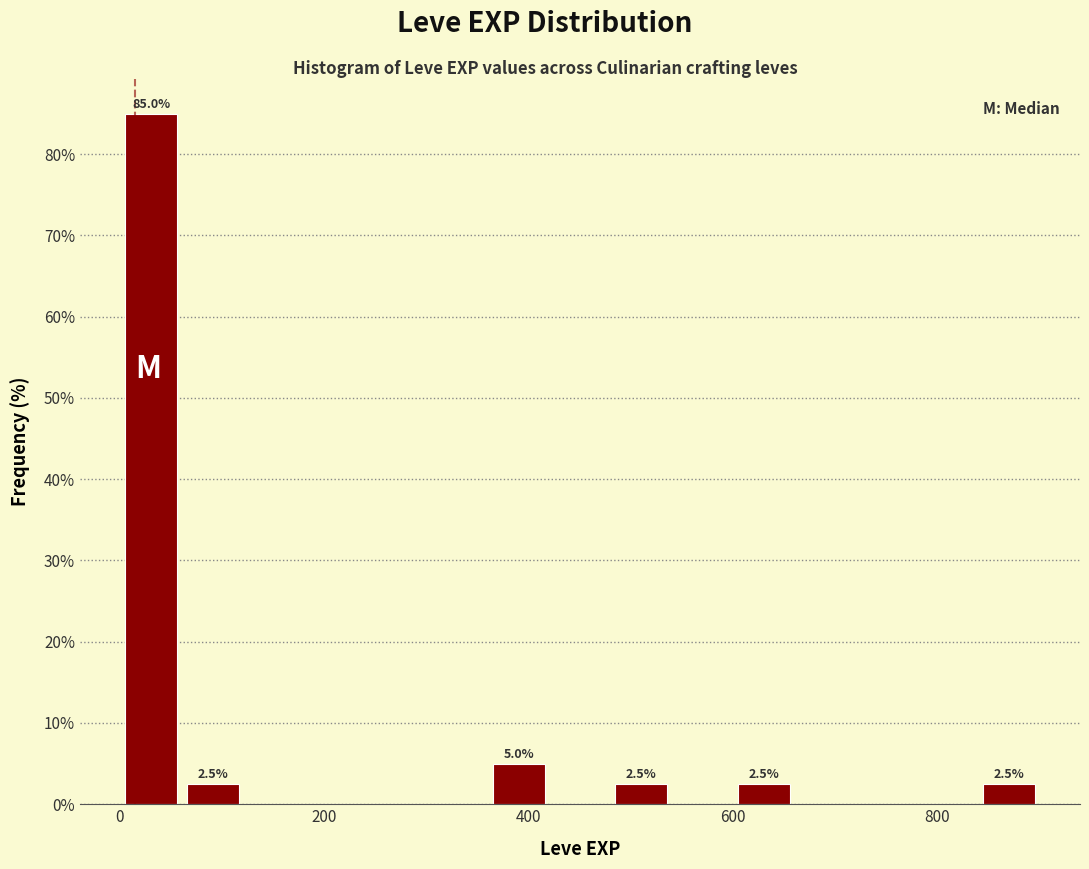

Around what value on the x-axis is the tallest bar? Give the approximate position of its centre, as read against the axis.

40